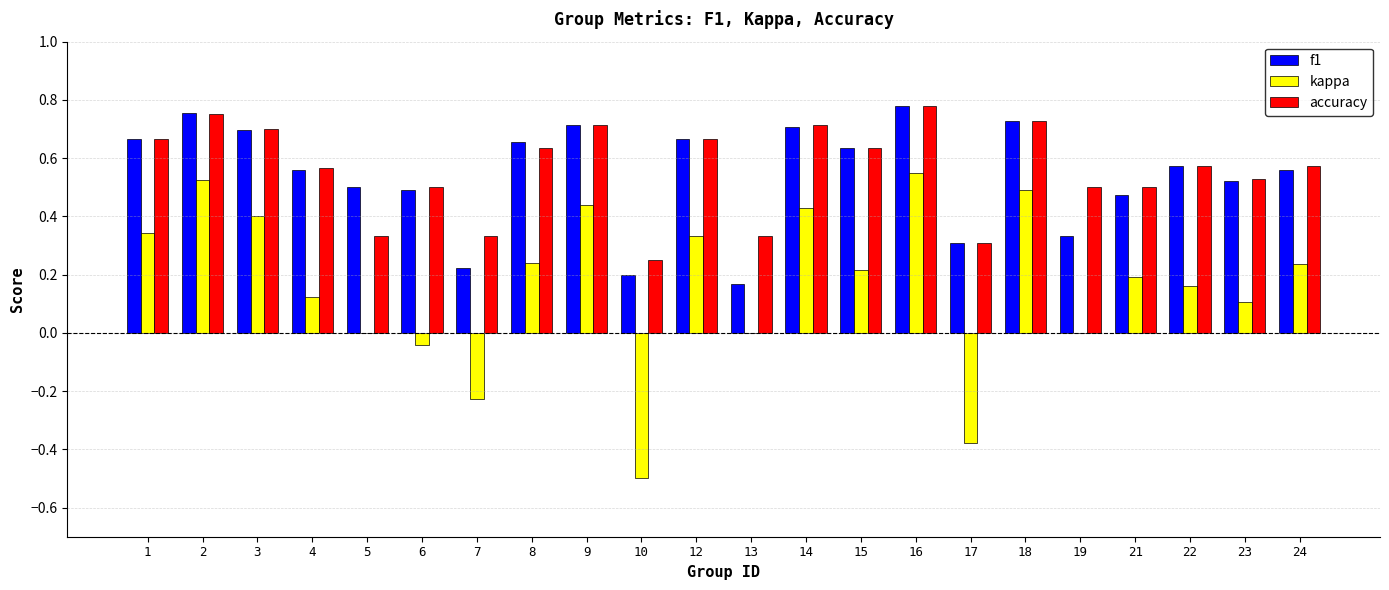

Between 2 and 3, which series saw the biggest shift?

kappa